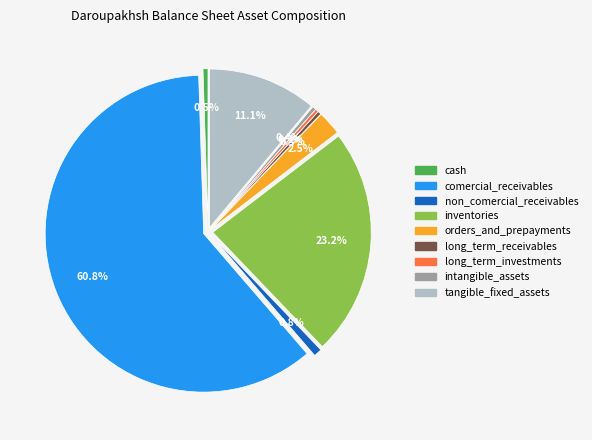

The inventories slice represents 38% of the pie. True or false?

False